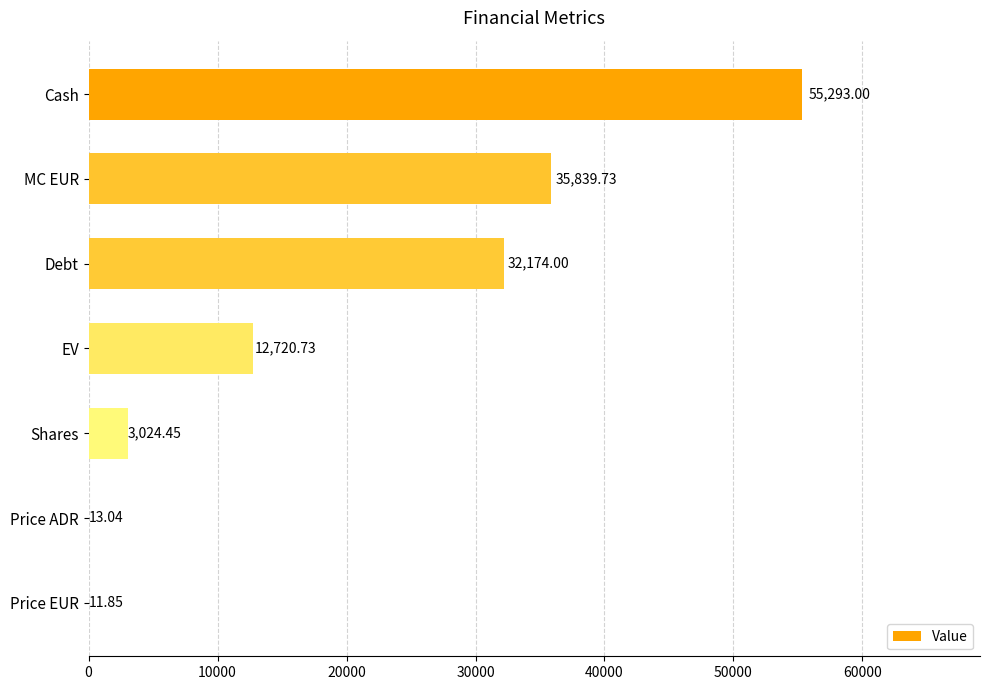

Count the number of values greater than 12720.

4